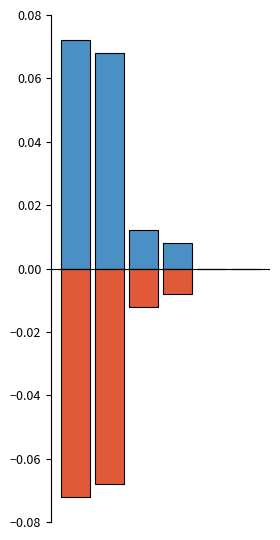

Which series has the largest range (max minus min)?

positive